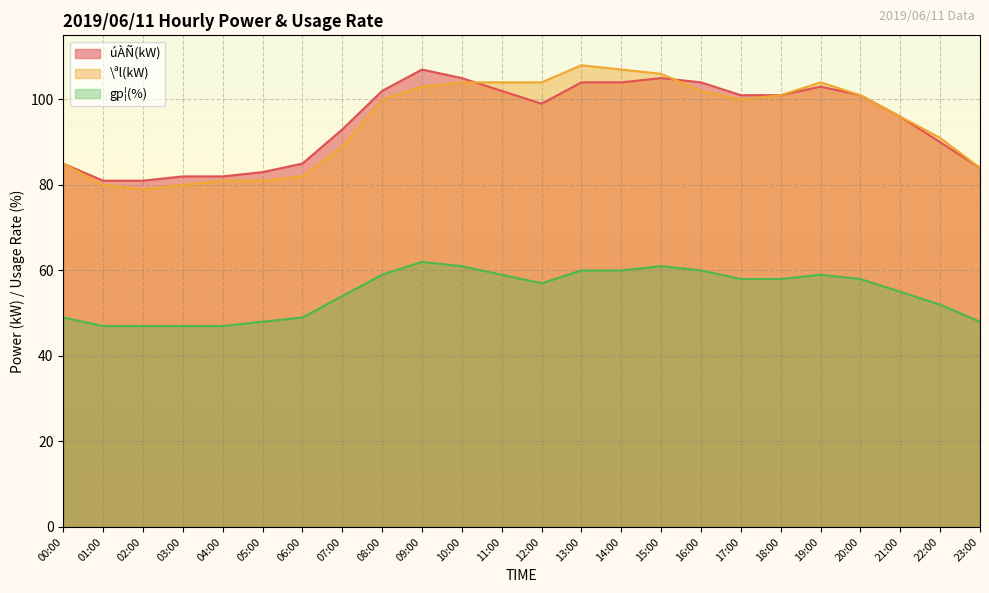

In úÀÑ(kW), how many points are lower than both neighbors (excluding endpoints)?

1